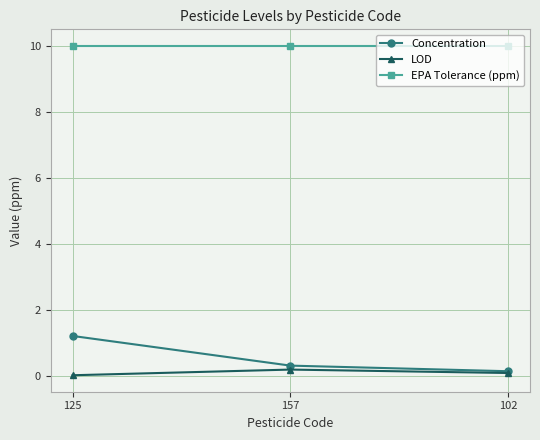

What is the sum of the LOD values at 125 and 157?

0.2